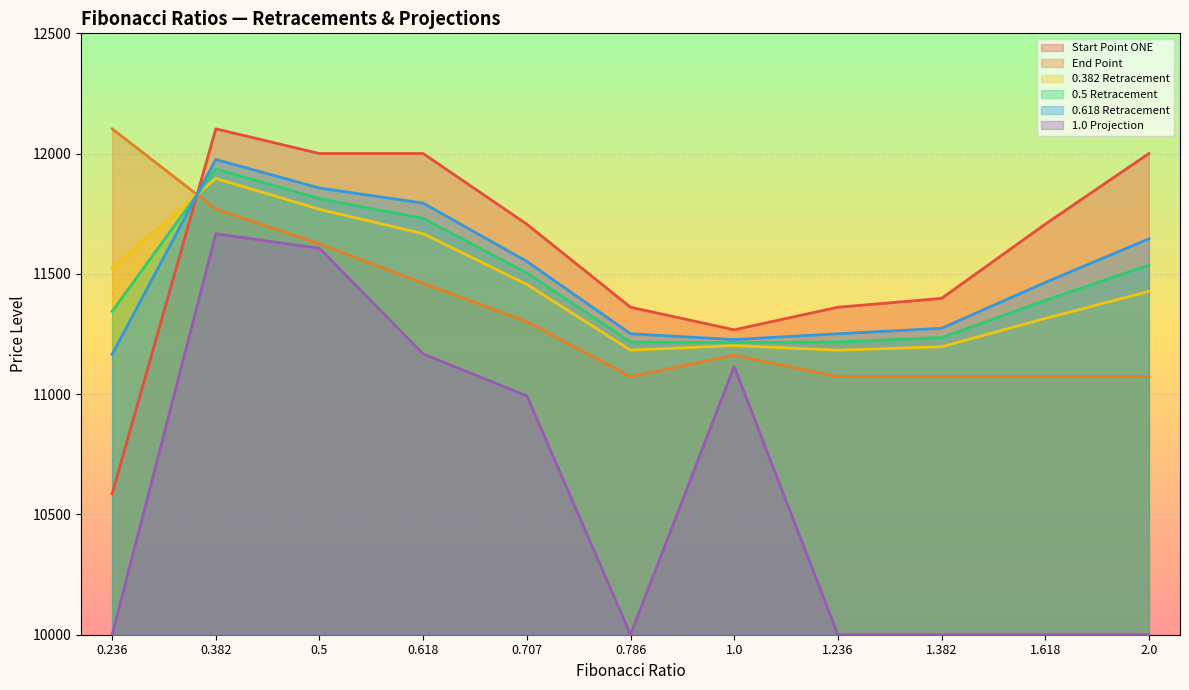

True or false: 0.5 Retracement and Start Point ONE intersect in this chart.

True